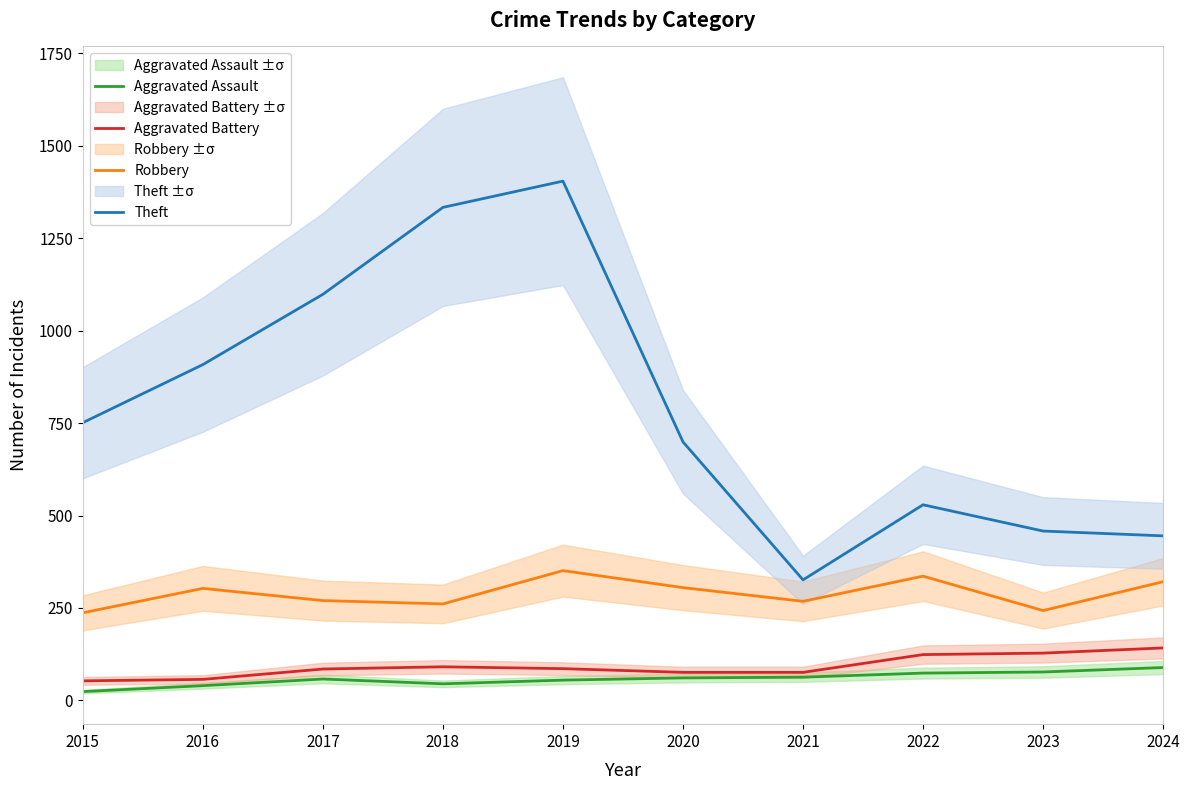

Count the number of data series in this chart.

4